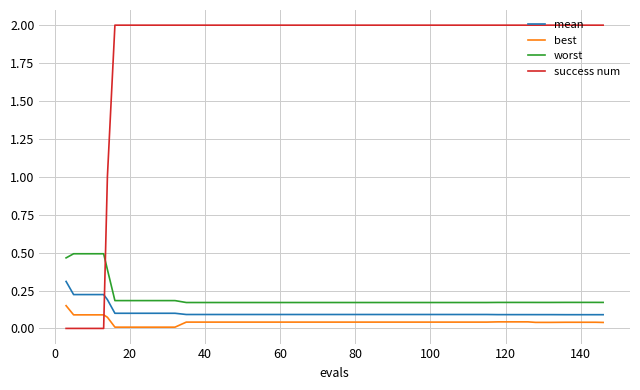

What is the greatest value displayed?

2.0